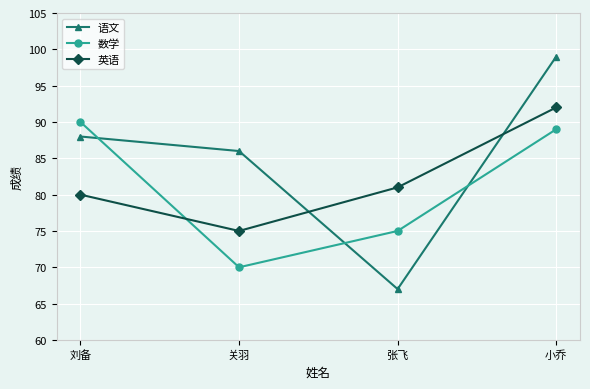

How many intersections are there between 语文 and 数学?

3